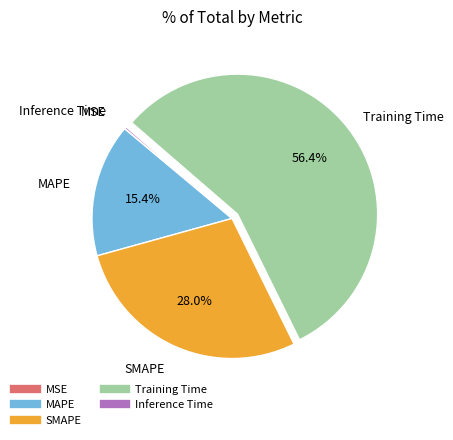

Which category has the biggest portion of the pie?

Training Time